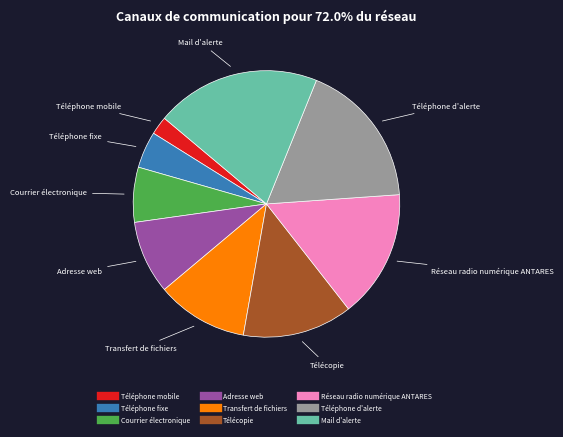

Combined, do Télécopie and Téléphone mobile account for over 50%?

No